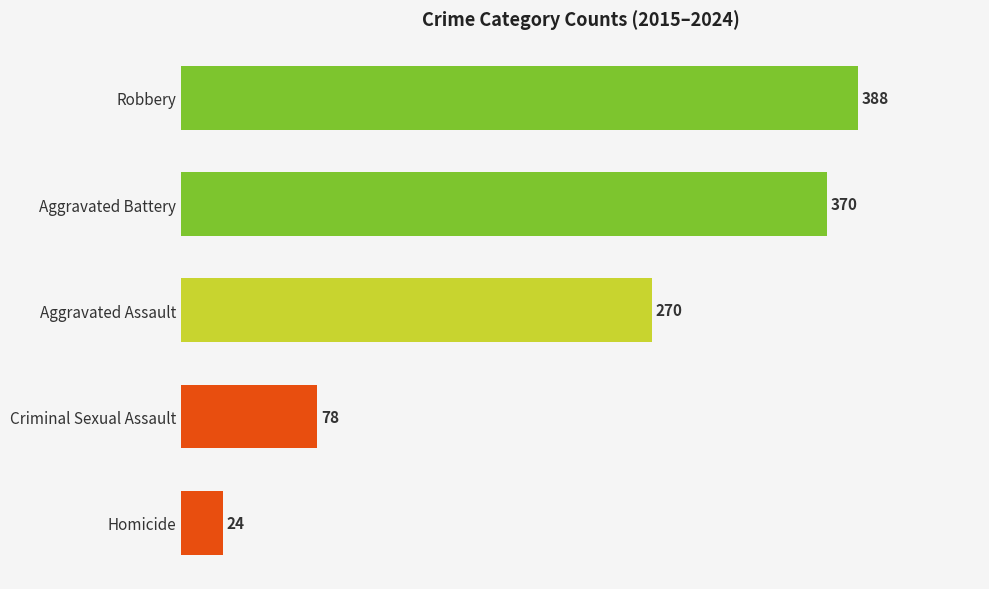

What is the value of the 2nd bar from the top?

370